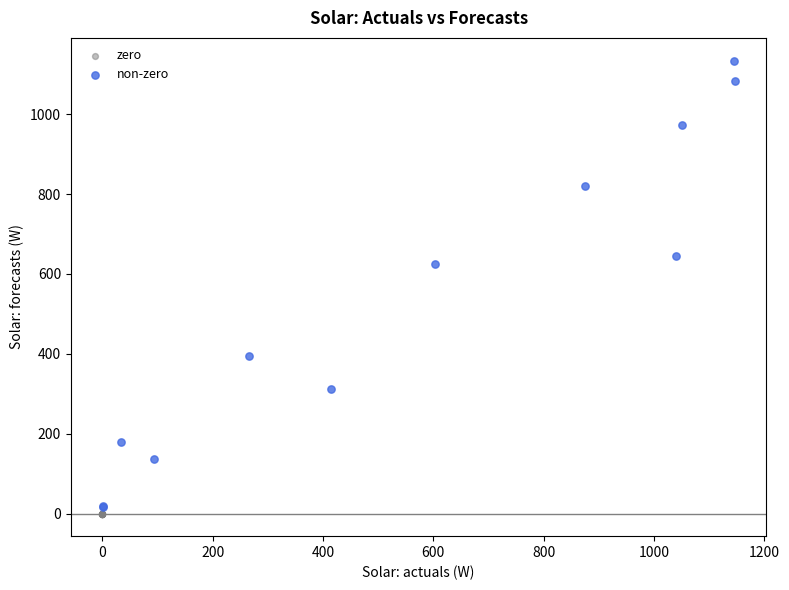

Which series reaches the maximum Y coordinate?

non-zero